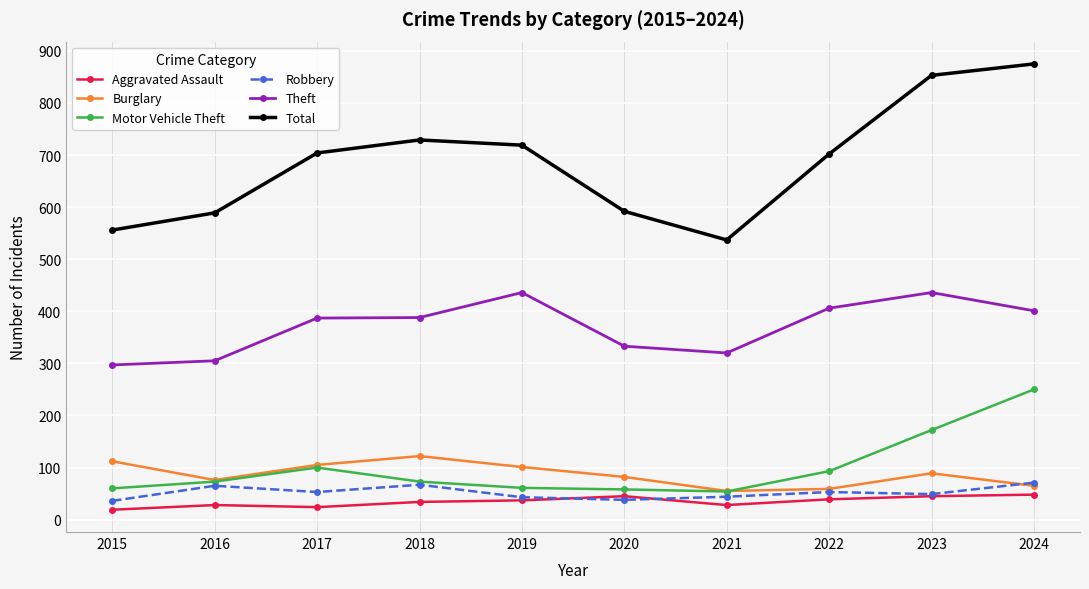

Does the chart display data point markers on the line(s)?

Yes